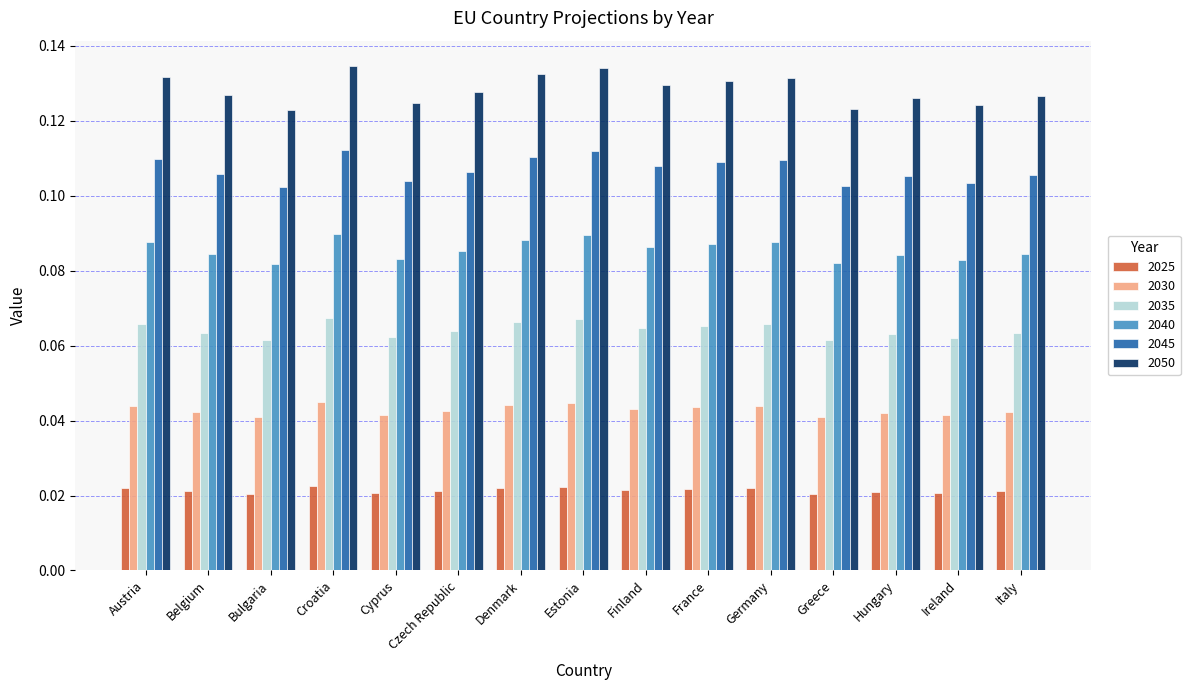

Is the value of 2035 at Germany greater than the value of 2025 at Cyprus?

Yes